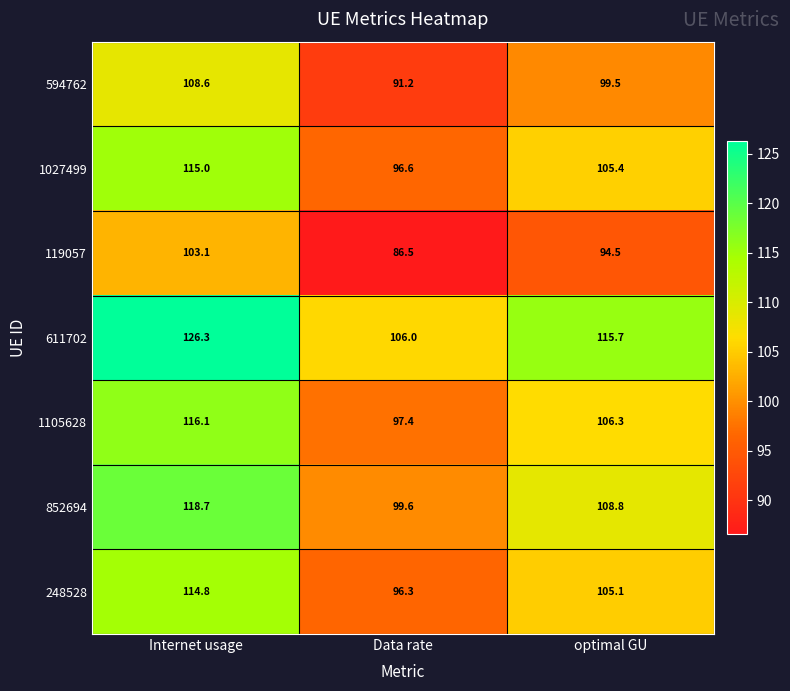

The 611702 series shows 72.3 at Internet usage. True or false?

False